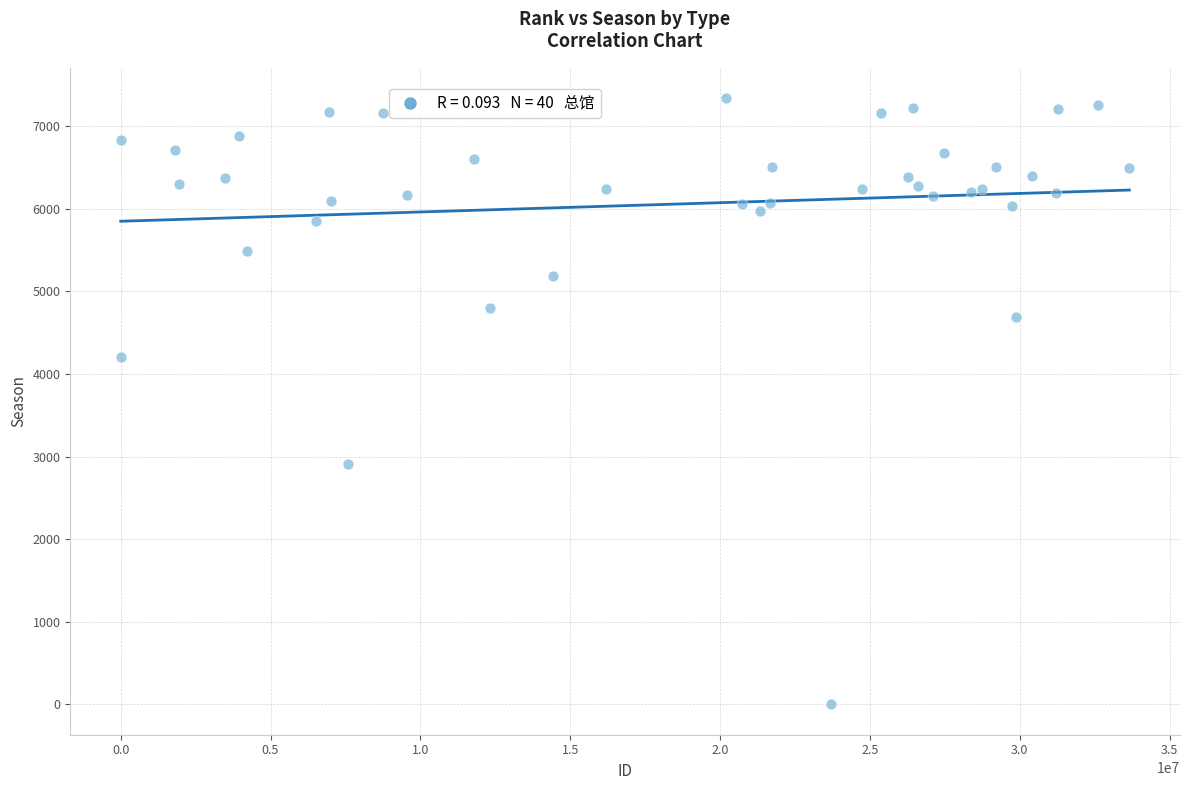

What Y value in the scatter plot is closest to 3670?

4203